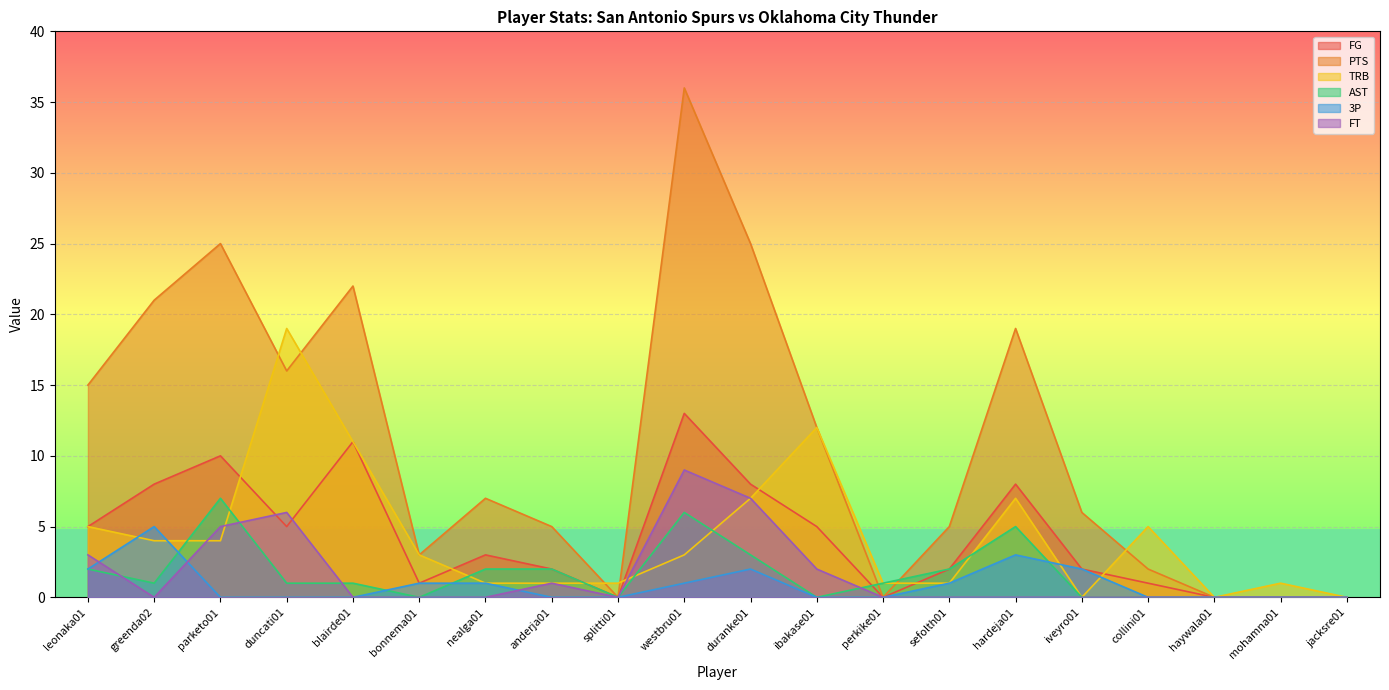

At which category is the sum across all series the highest?

westbru01